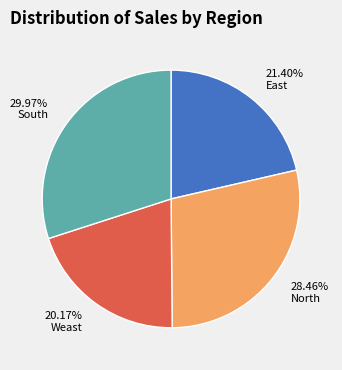

Between 21.40% East and 20.17% Weast, which is larger?

21.40% East